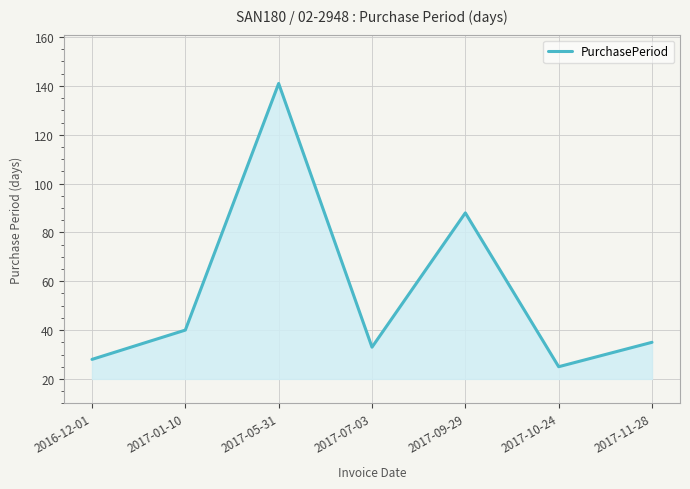

Which category has the lowest value across all series?

2017-10-24